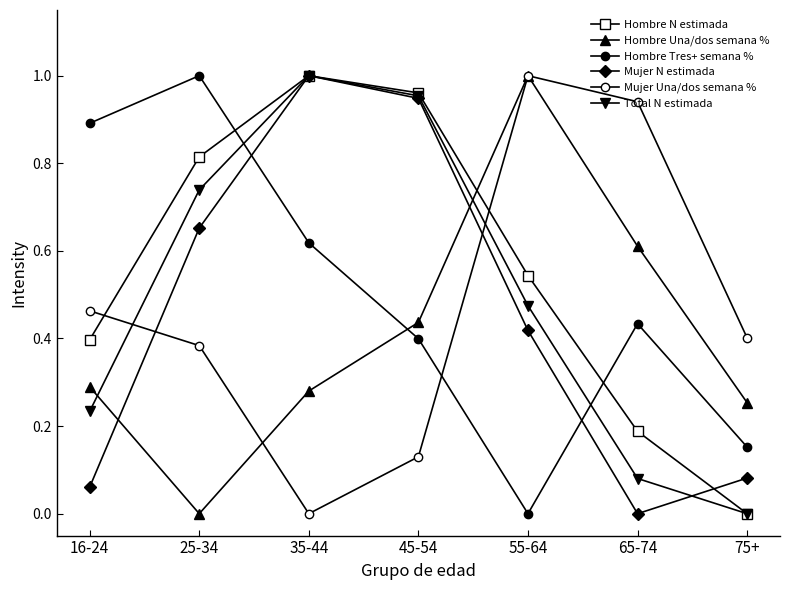

True or false: Hombre N estimada has a value of 0.8 at 25-34.

True